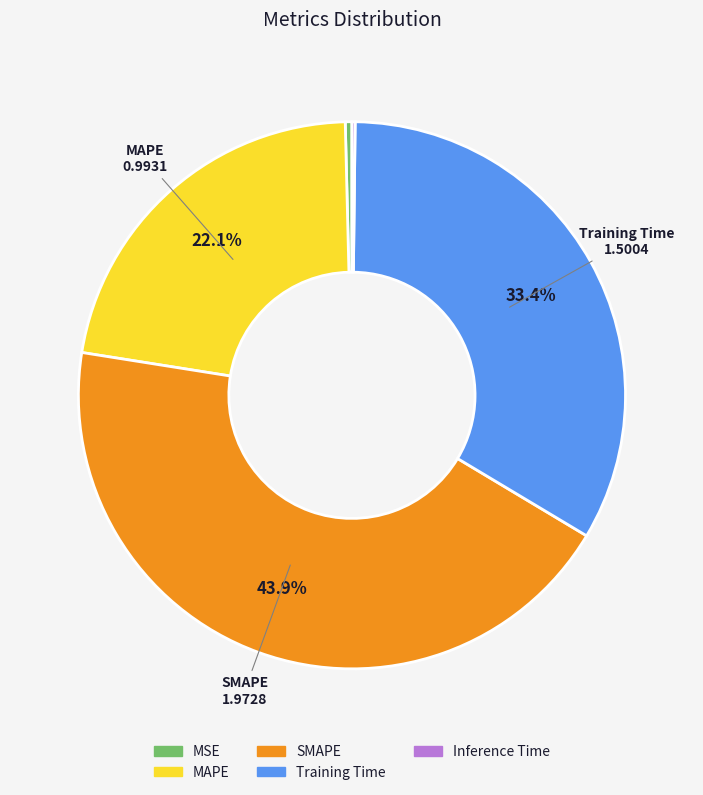

To the nearest percent, what percentage of the pie is Training Time?

33%